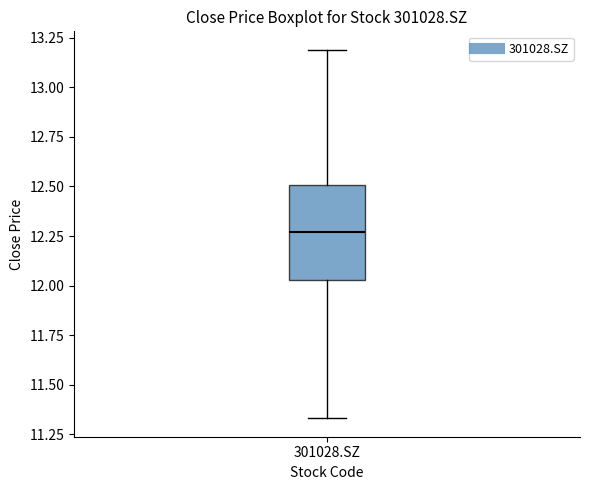

Where does the upper whisker of the box for 301028.SZ end on the y-axis? The values are not printed on the chart, so give them approximately, as read against the axis.

13.20